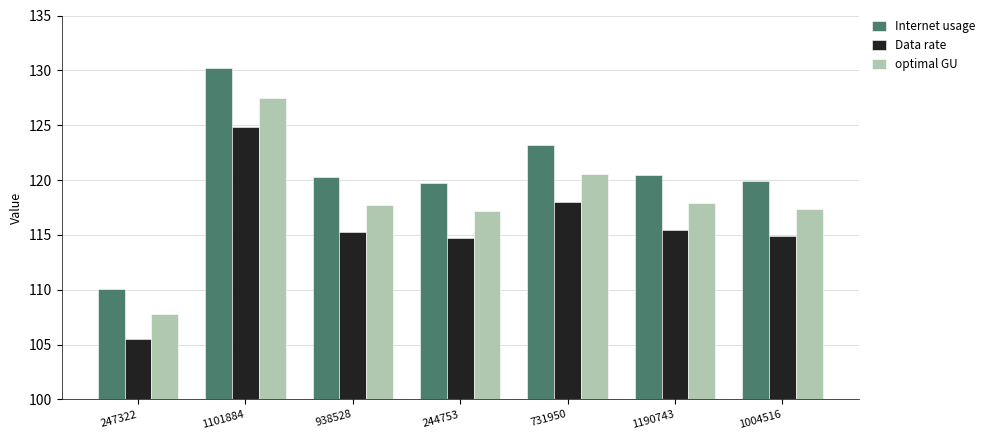

At which label does Internet usage reach its minimum?

247322